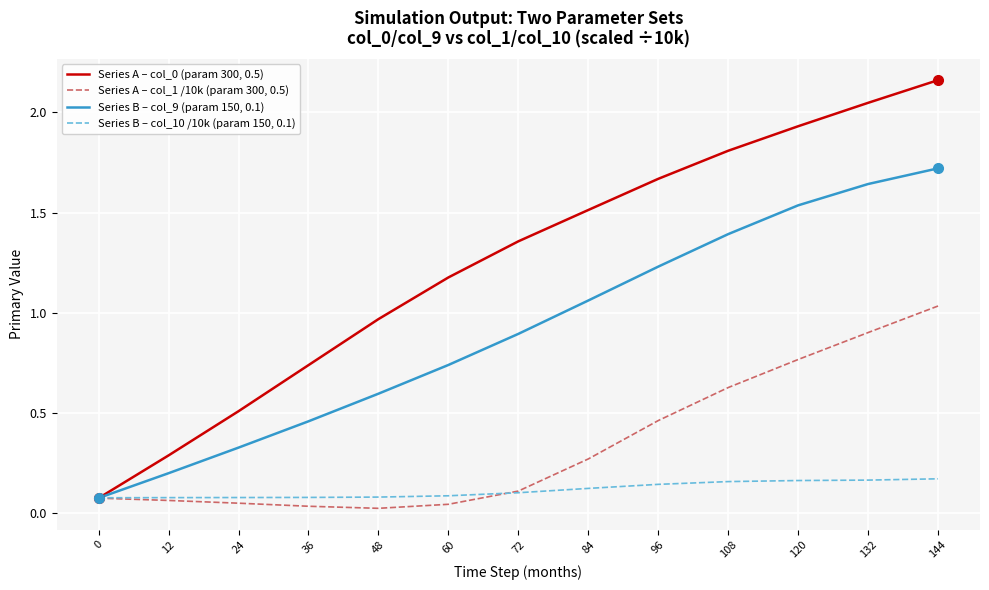

At how many categories does at least one series exceed 0?

13